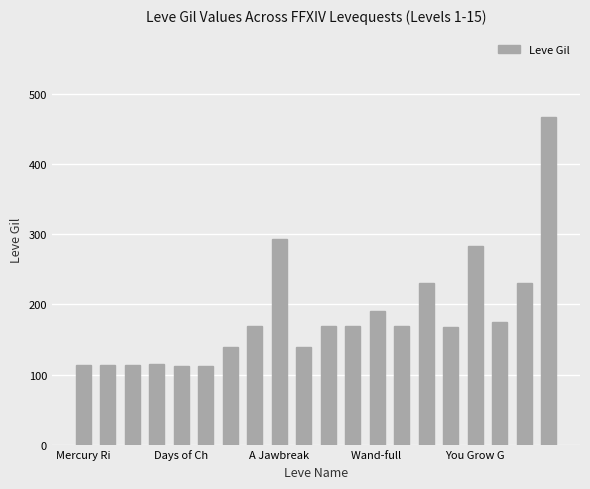

What is the value of the 12th bar from the left?

169